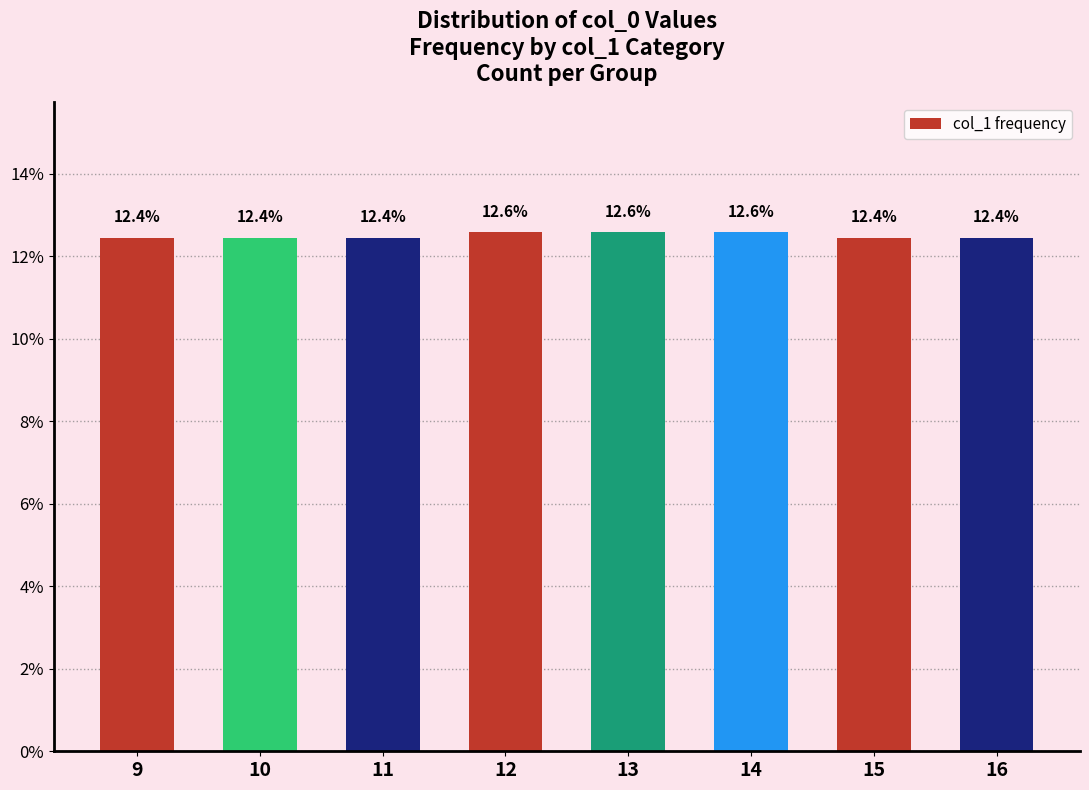

What is the change in value from 13 to 16?

-0.1